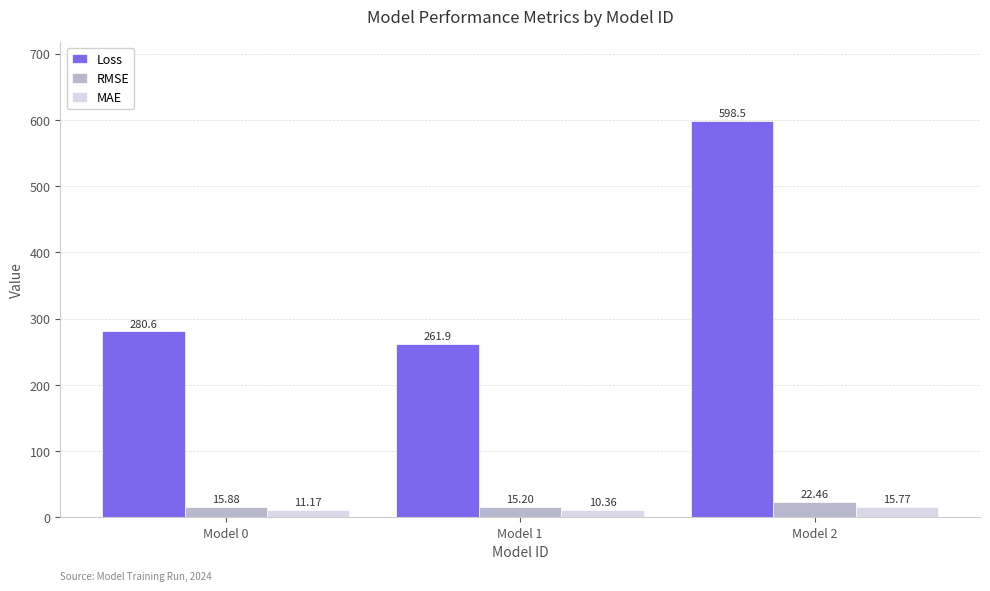

What is the sum of the MAE values at Model 0 and Model 2?

26.9